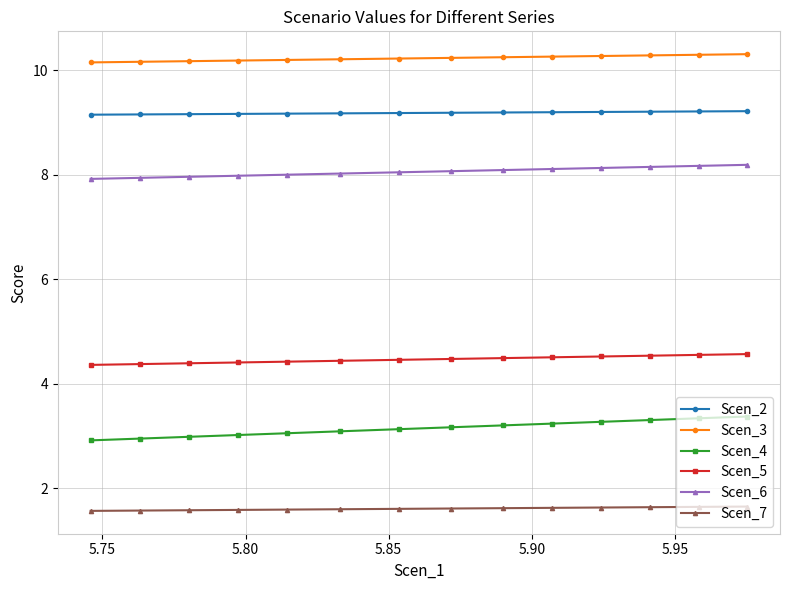

What is the average value of the Scen_2 series?

9.2